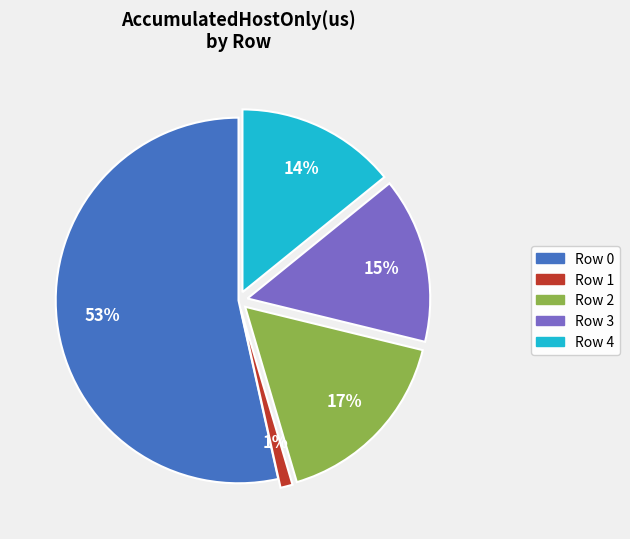

What is the largest slice in the pie chart?

Row 0